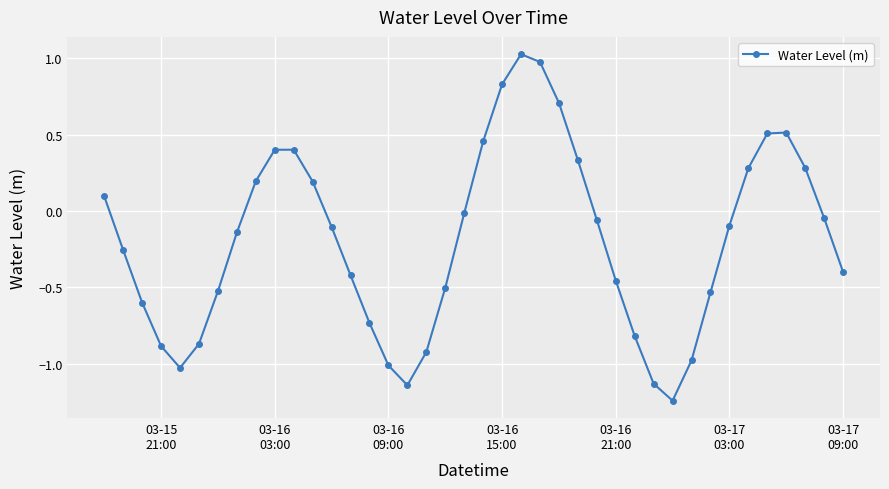

What is the difference between the maximum and minimum values?

2.3